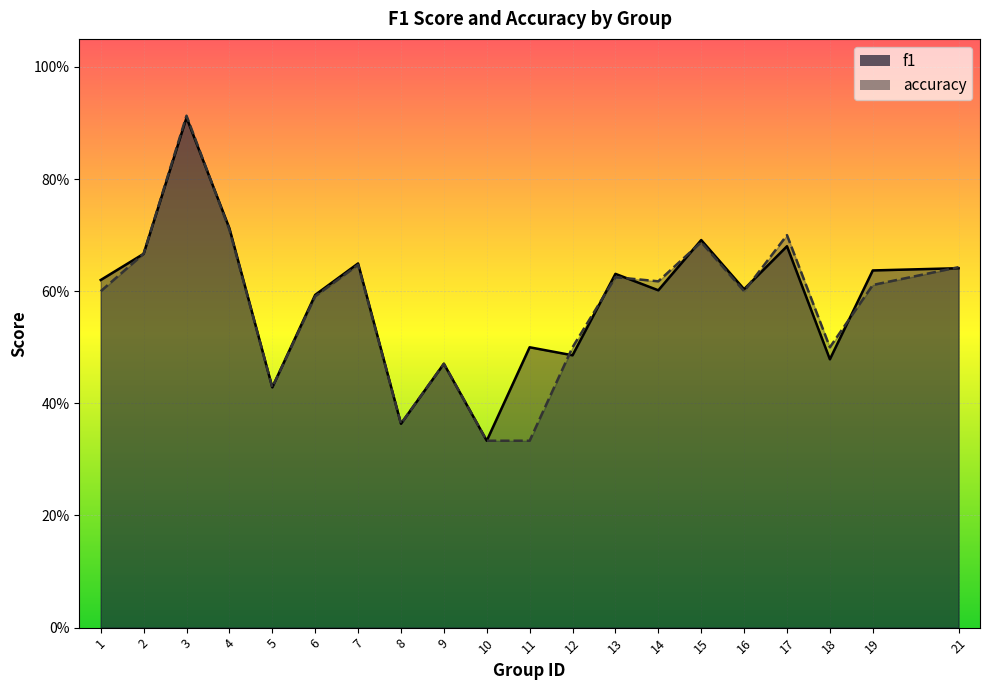

At which category is the sum across all series the highest?

3